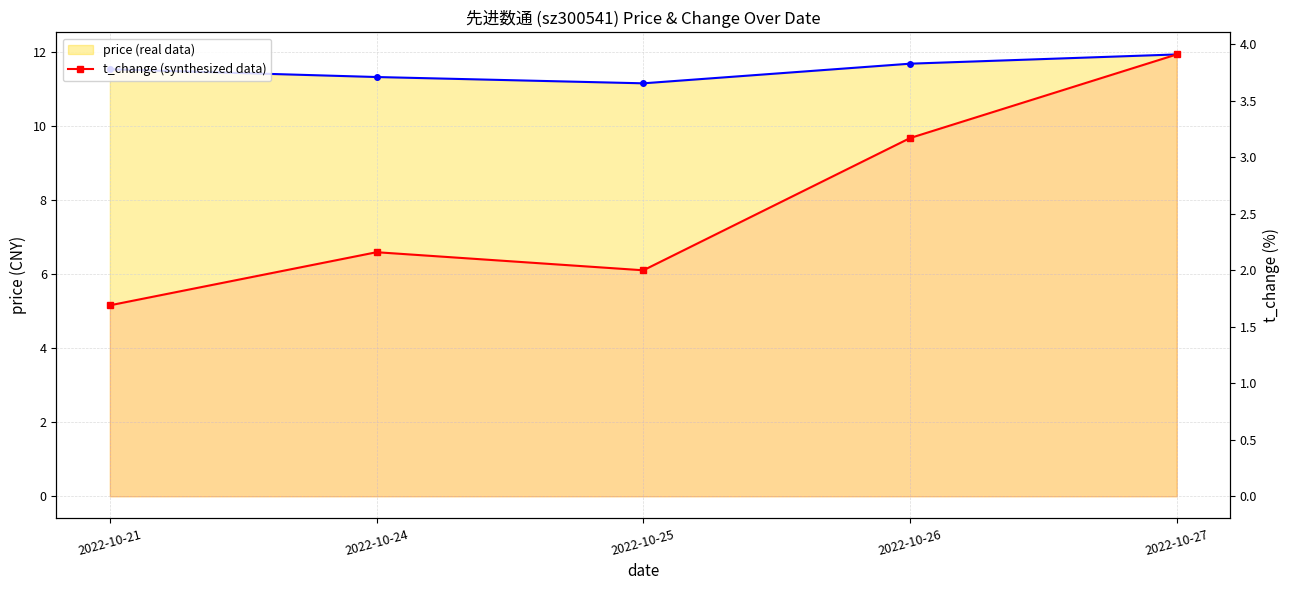

True or false: price has more than 2 interior local peaks.

False